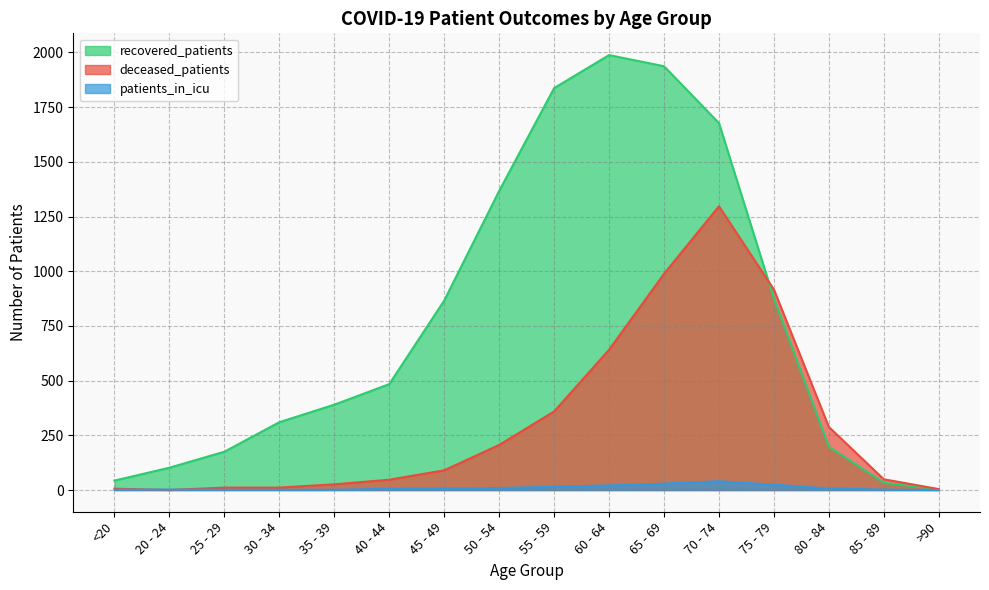

Reading left to right, transcribe all the data shown in this chart.

recovered_patients: 43	102	175	310	390	484	866	1367	1837	1988	1937	1677	875	198	33	3
deceased_patients: 6	0	11	11	26	47	90	206	359	641	988	1297	916	288	49	4
patients_in_icu: 1	2	1	1	1	6	6	9	15	21	29	40	24	7	2	0